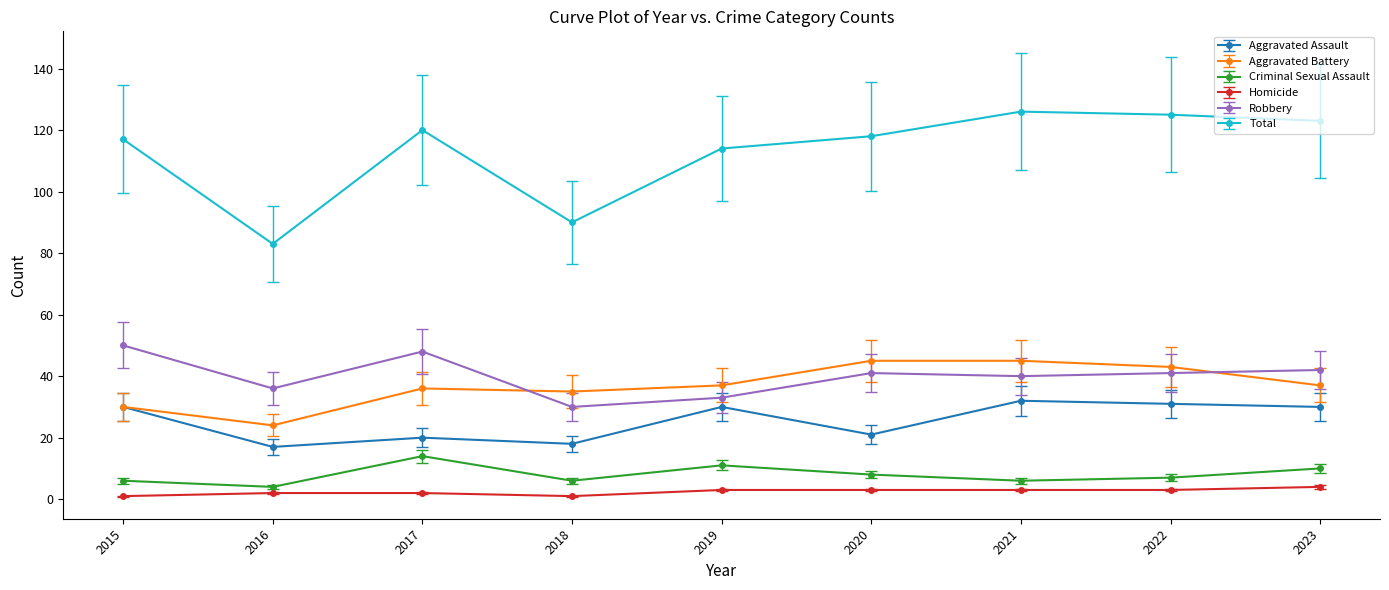

Reading left to right, what are all the values shown in this chart?

Aggravated Assault: 30	17	20	18	30	21	32	31	30
Aggravated Battery: 30	24	36	35	37	45	45	43	37
Criminal Sexual Assault: 6	4	14	6	11	8	6	7	10
Homicide: 1	2	2	1	3	3	3	3	4
Robbery: 50	36	48	30	33	41	40	41	42
Total: 117	83	120	90	114	118	126	125	123